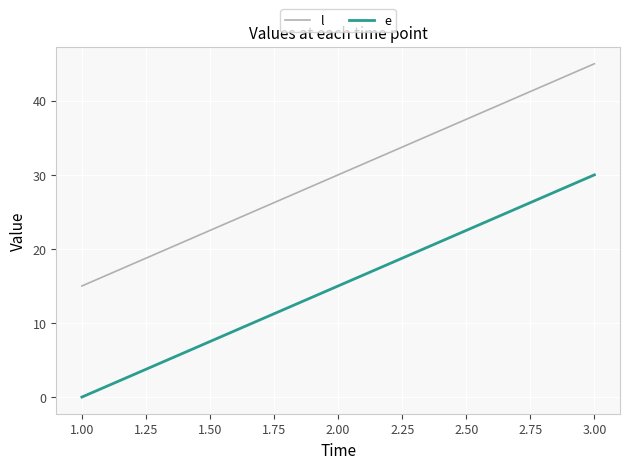

What position from the left is 1.00?

1